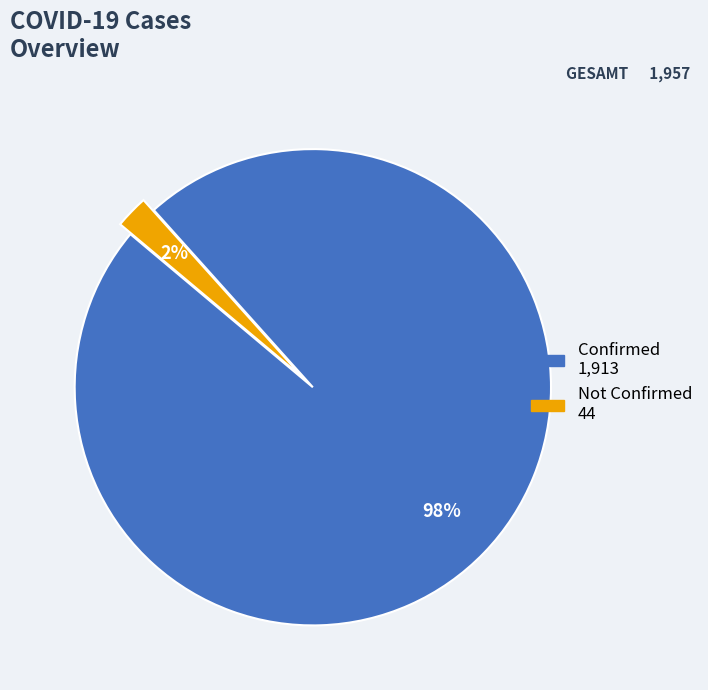

What is the largest slice in the pie chart?

Confirmed